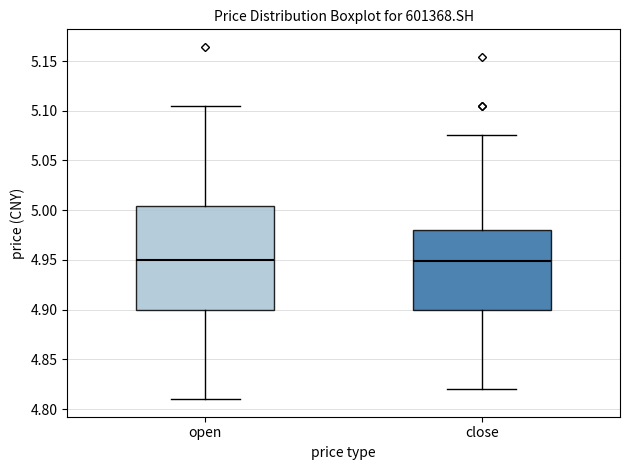

Comparing the boxes themselves (not the whiskers), which one is the tallest?

open